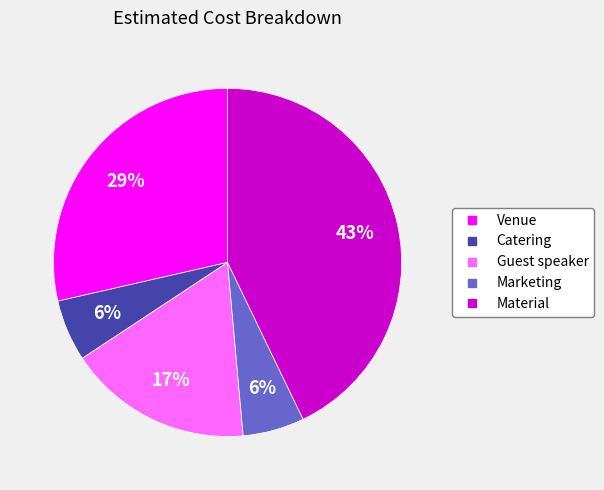

To the nearest percent, what is the difference between the largest and smallest slice percentages?

37%